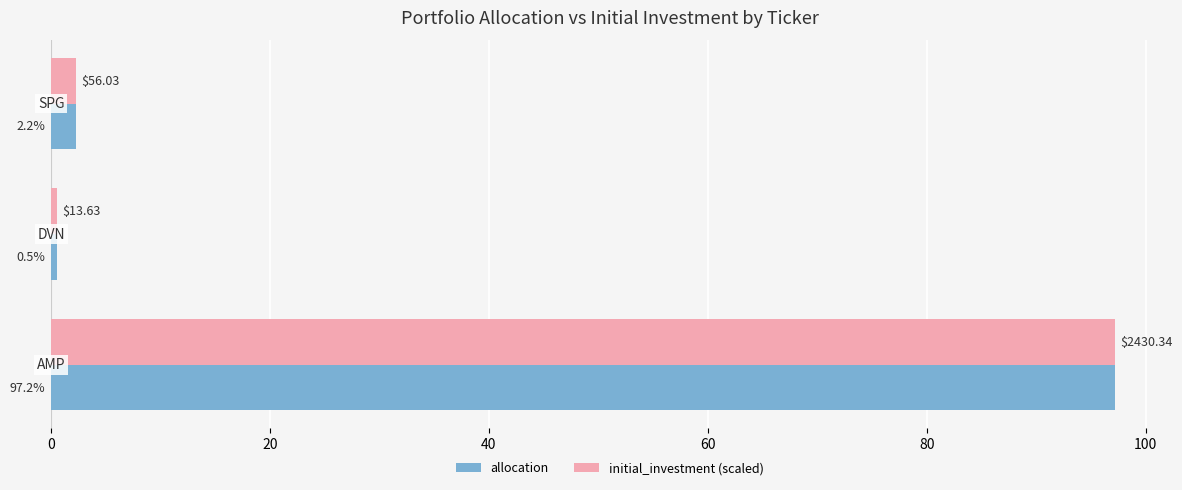

What is the difference between the maximum and minimum values in the allocation series?

96.7